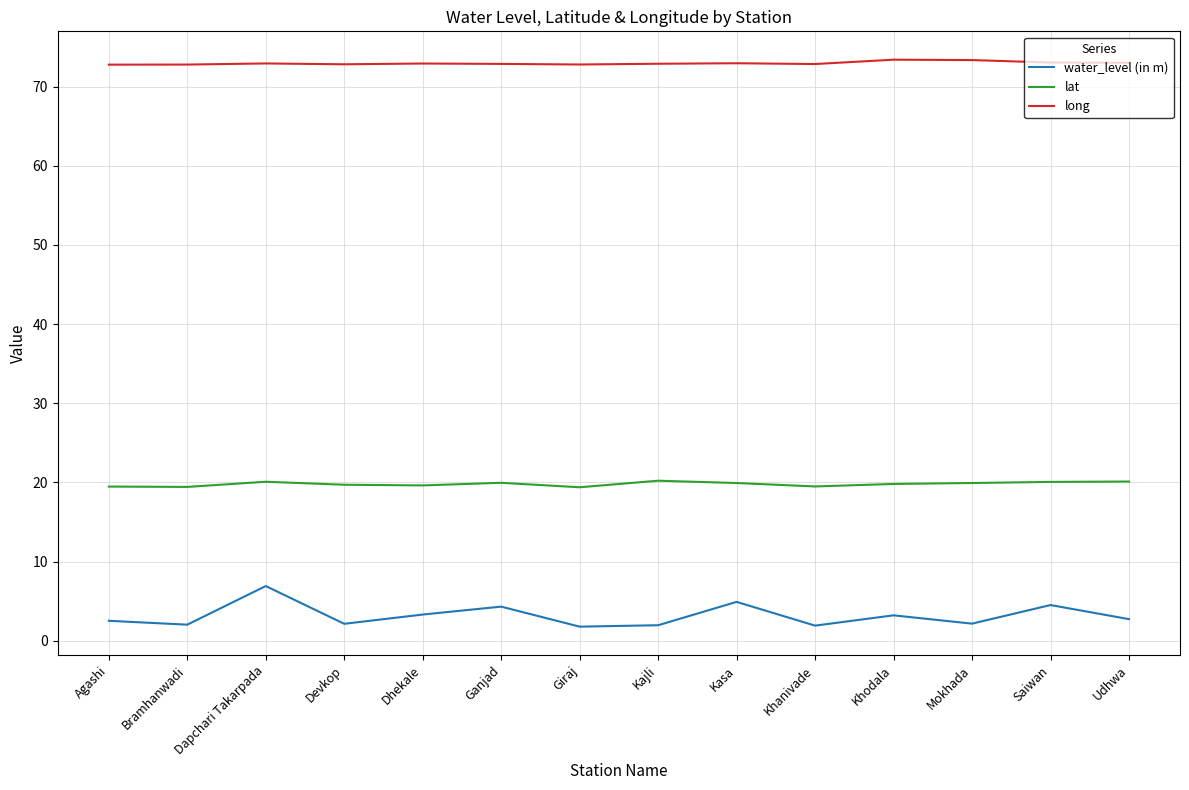

What is the total value across all series at Agashi?

94.7